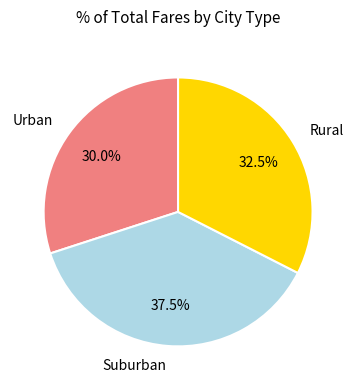

Does any single category account for the majority?

No